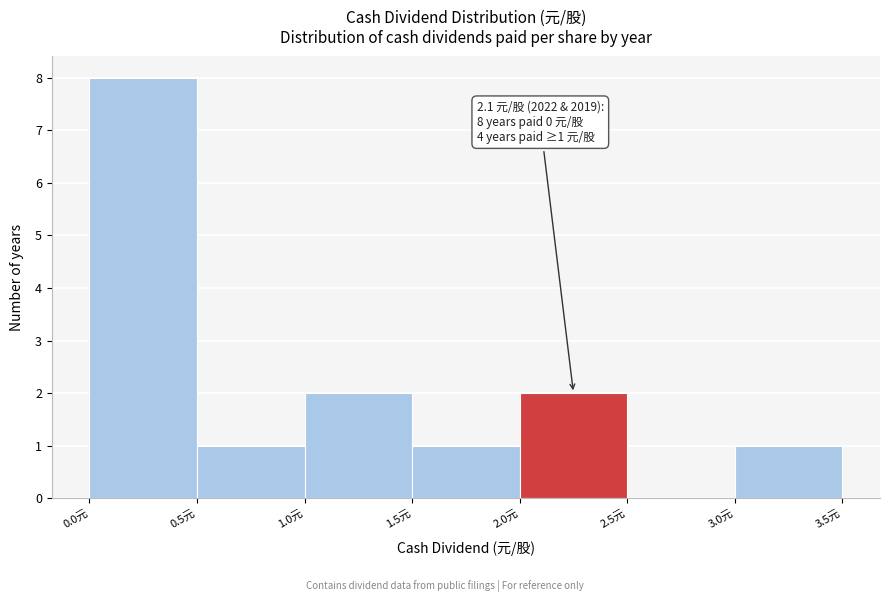

Which range on the x-axis has the tallest bar?

0.0 to 0.5